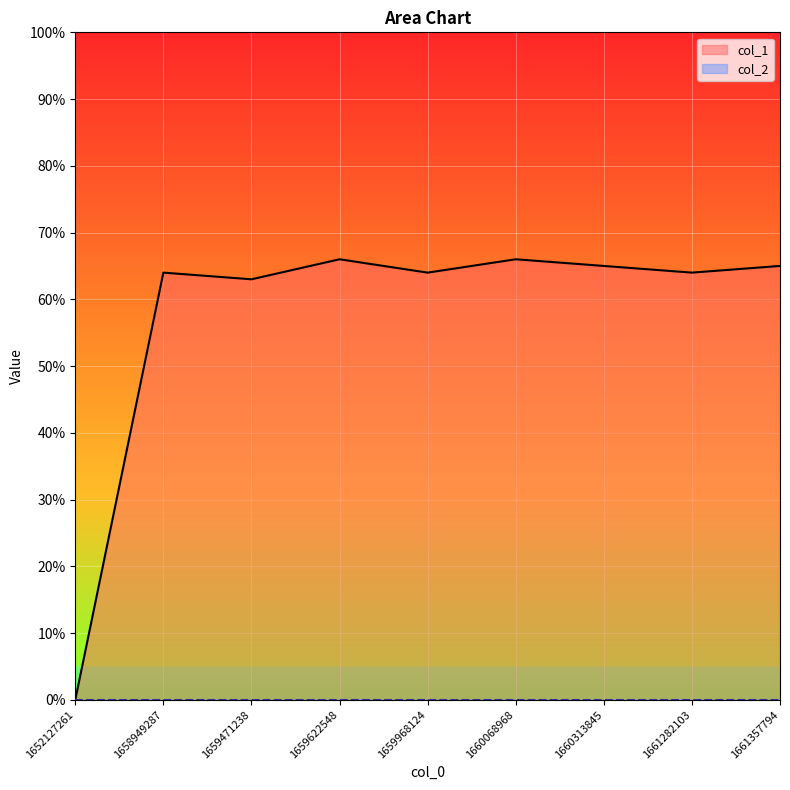

Rank the categories by value from highest to lowest.

1659622548, 1660068968, 1660313845, 1661357794, 1658949287, 1659968124, 1661282103, 1659471238, 1652127261